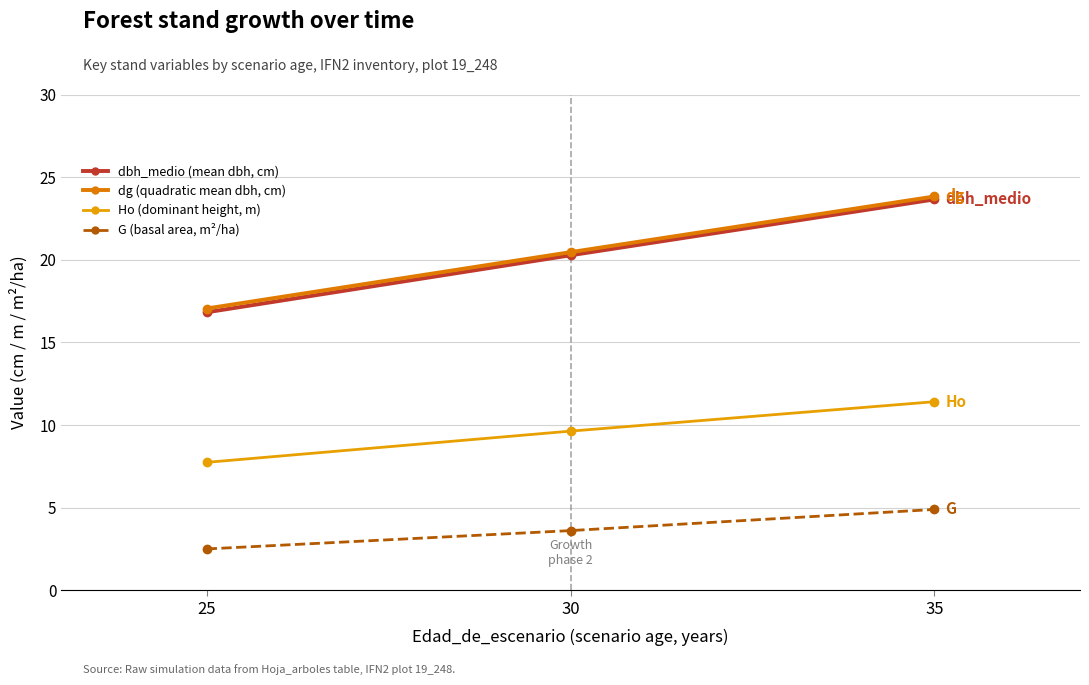

Which series has the widest spread of values?

dbh_medio (mean dbh, cm)